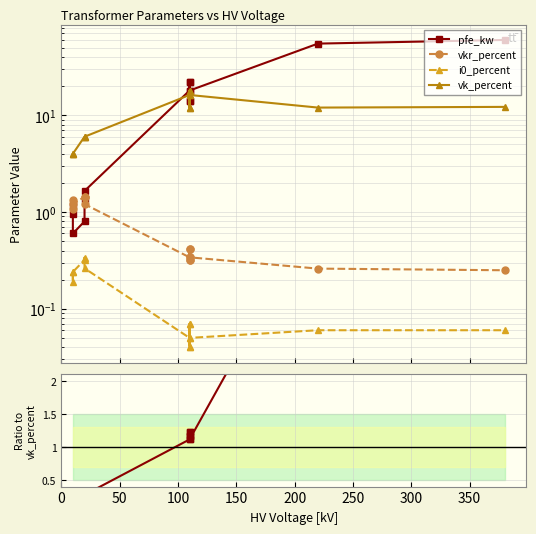

Is this an area chart (filled region under the line)?

No